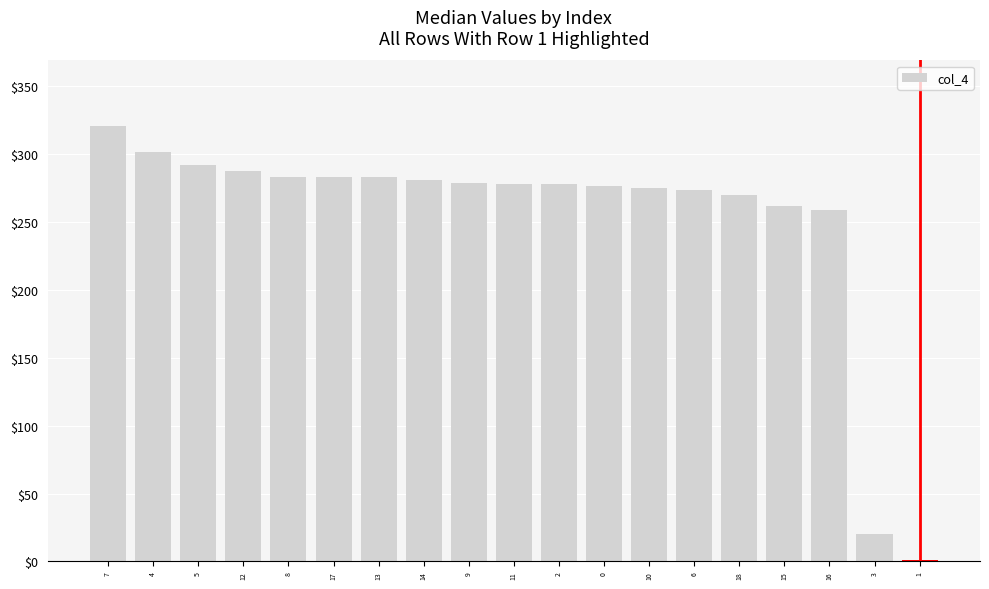

The value at 9 is 279. True or false?

True